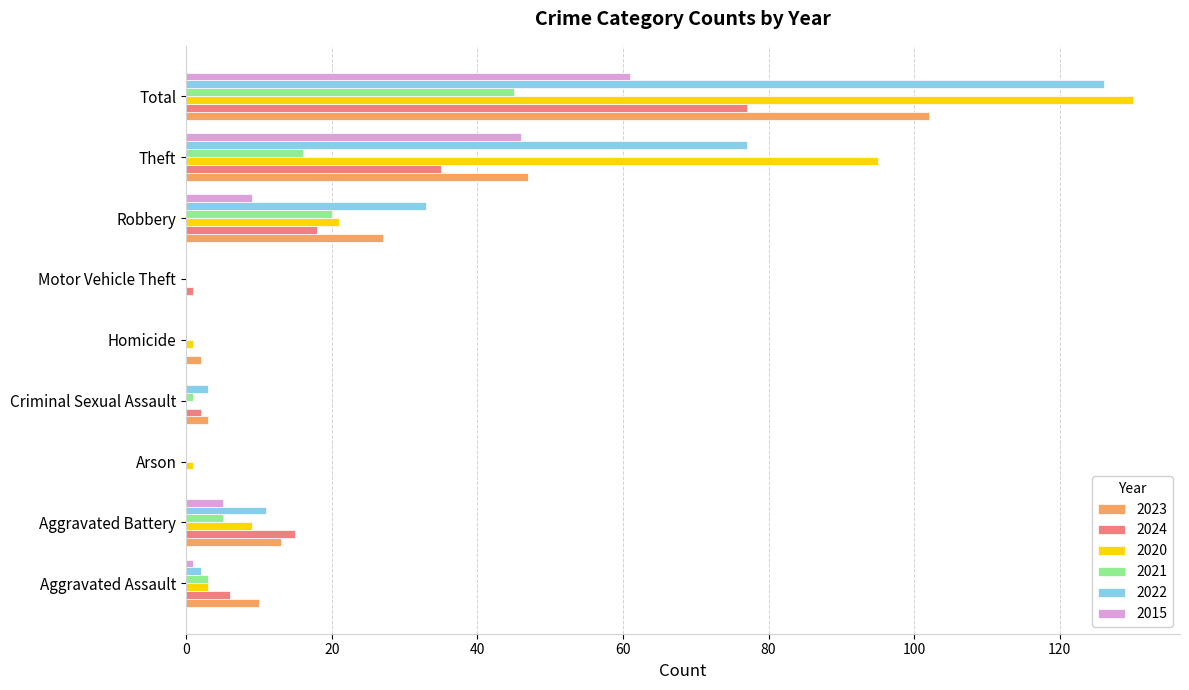

Which series has the widest spread of values?

2020